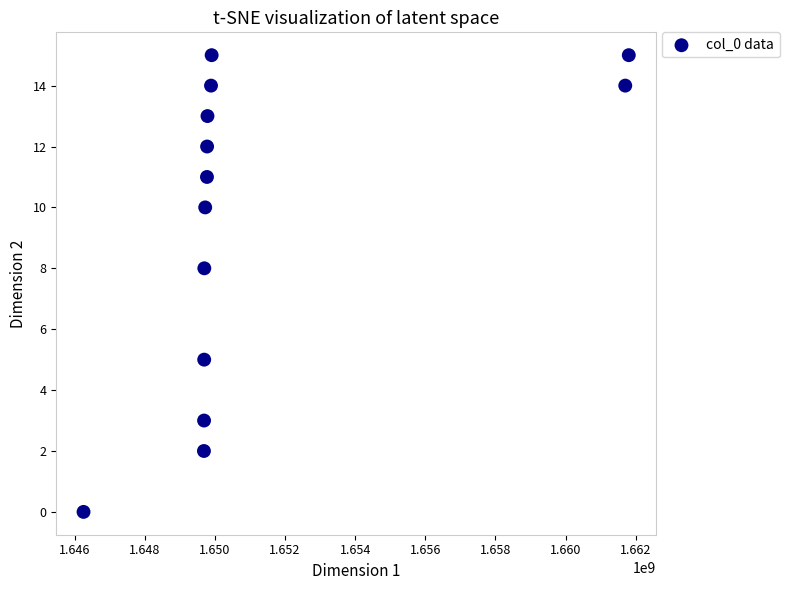

What is the range of X values (max minus min)?

15552323